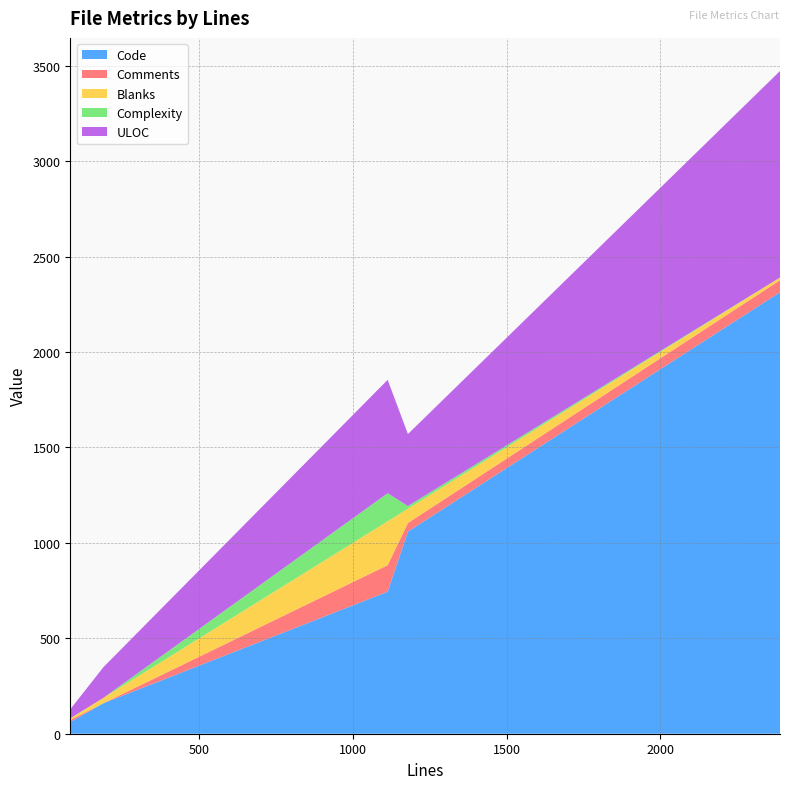

What is the highest value of the Code series?

2313